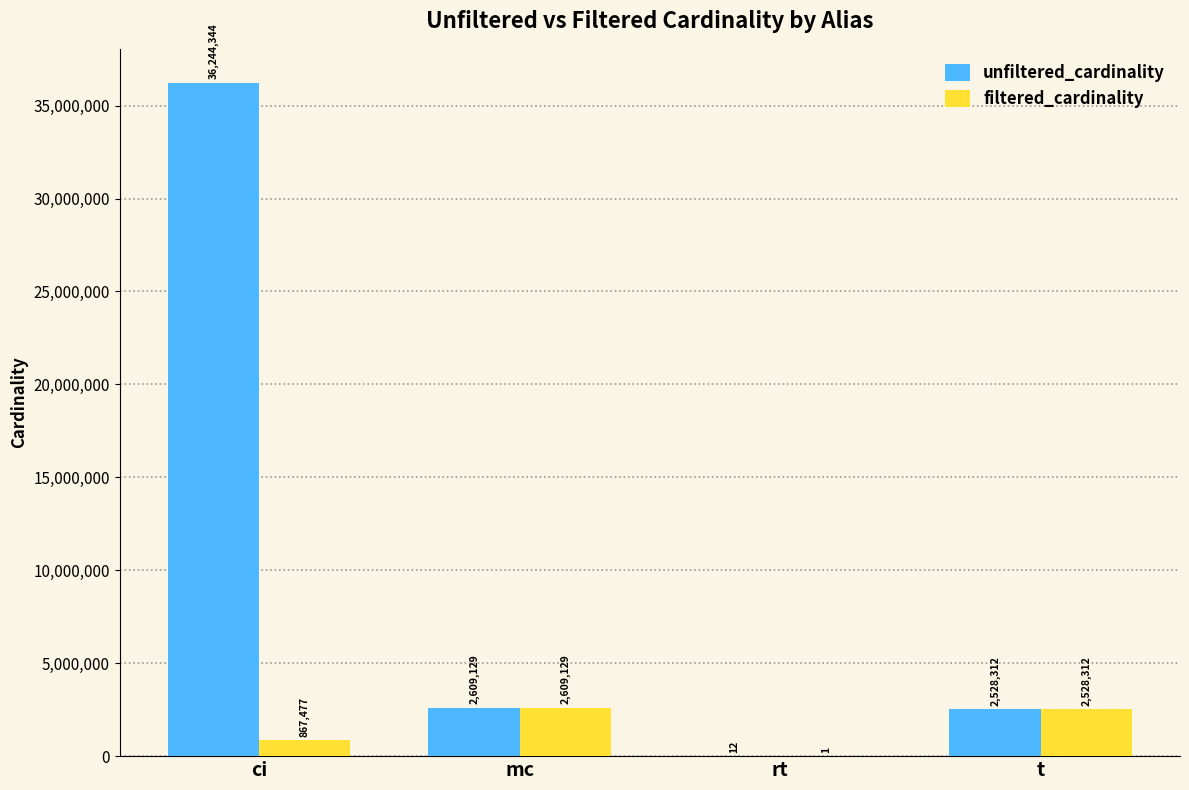

True or false: filtered_cardinality has a value of 1 at rt.

True